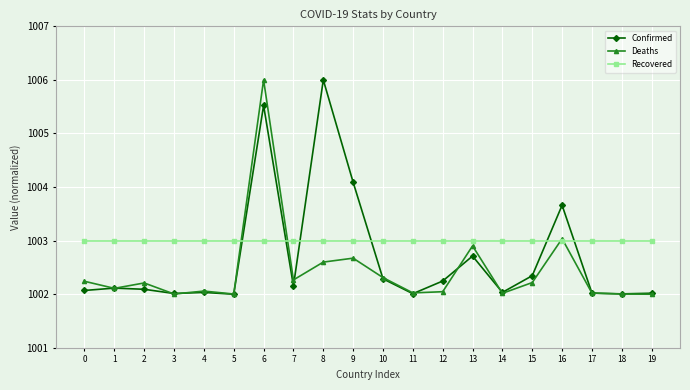

What is the value of the Deaths point at the 2nd from the left?

1002.1